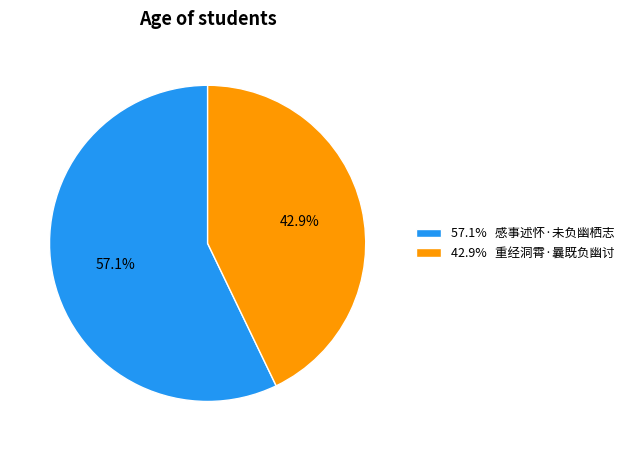

Approximately how many times larger is the value at 57.1% 感事述怀·未负幽栖志 compared to 42.9% 重经洞霄·曩既负幽讨?

1.3